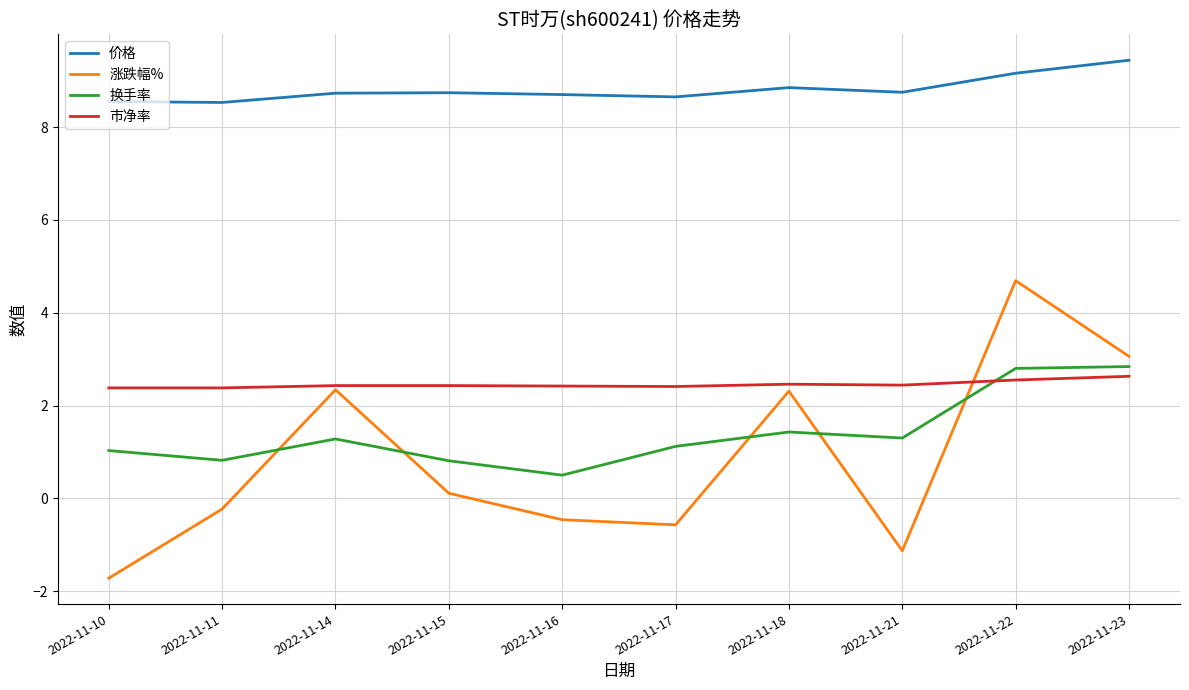

Which series has the widest spread of values?

涨跌幅%